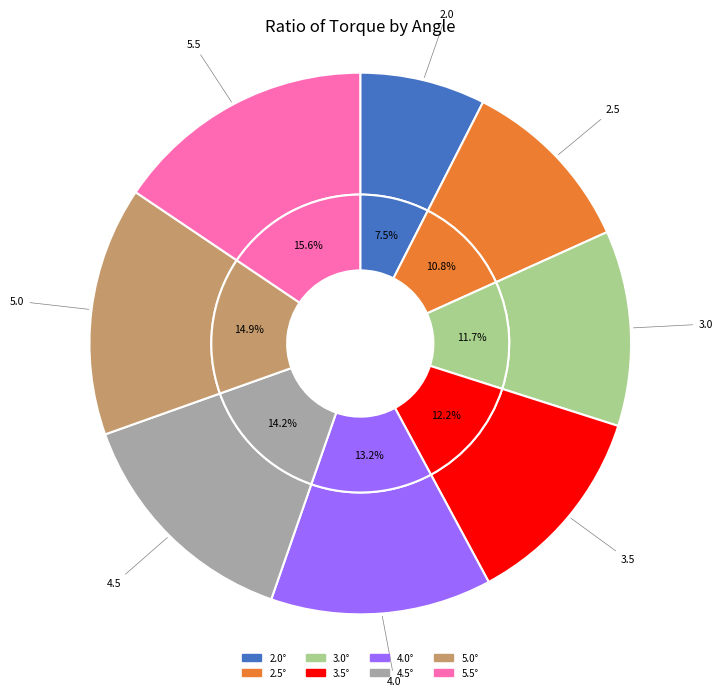

How many slices are in this pie chart?

8